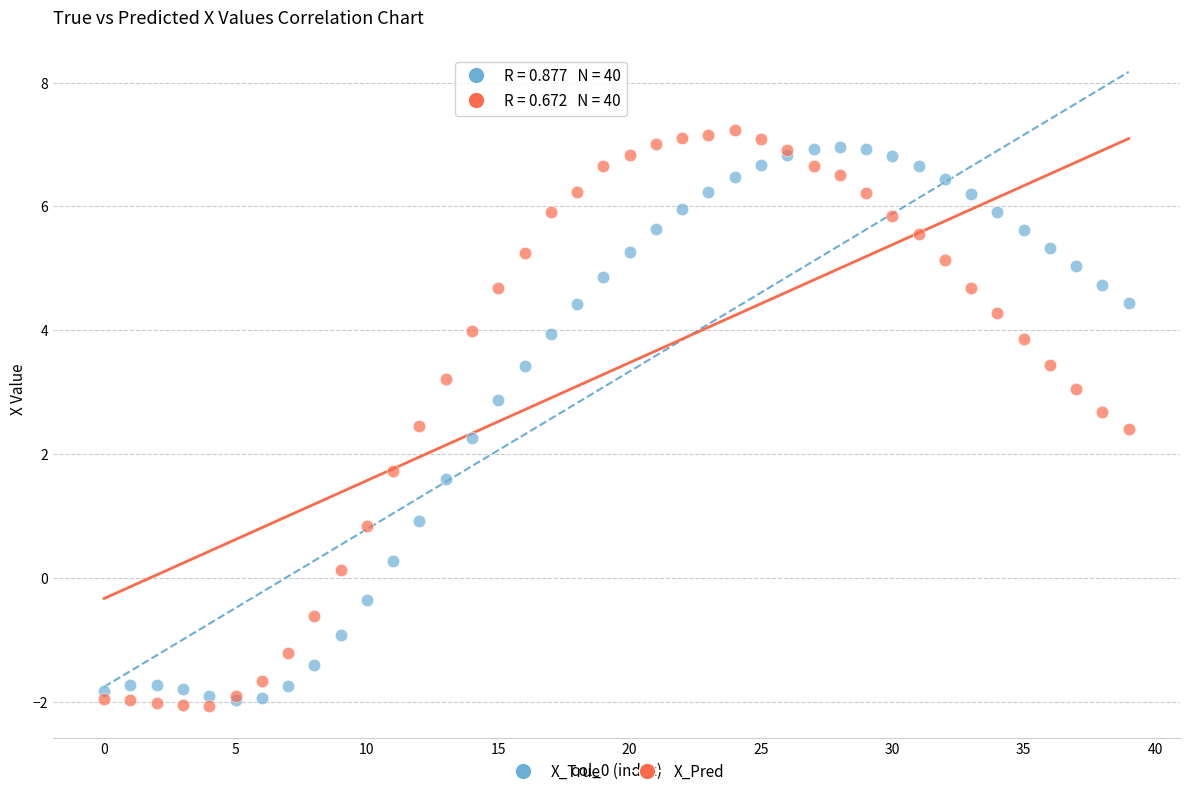

Which series has the largest Y range (max minus min)?

X_Pred